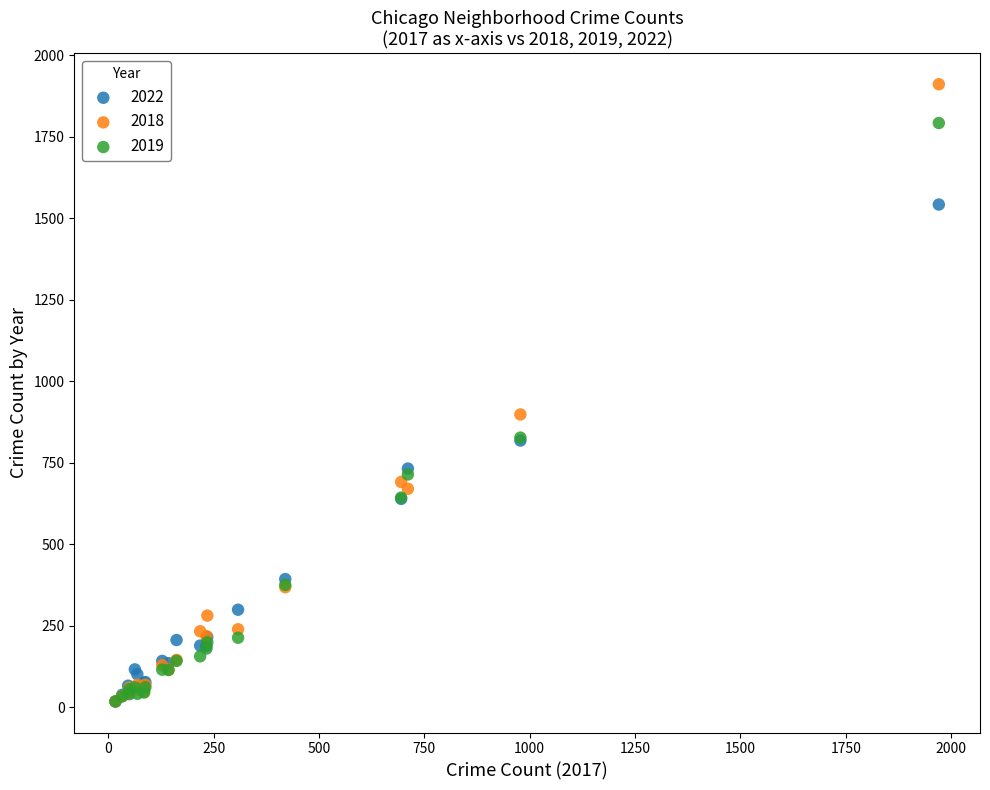

In the 2018 series, what Y value is closest to 964?

898